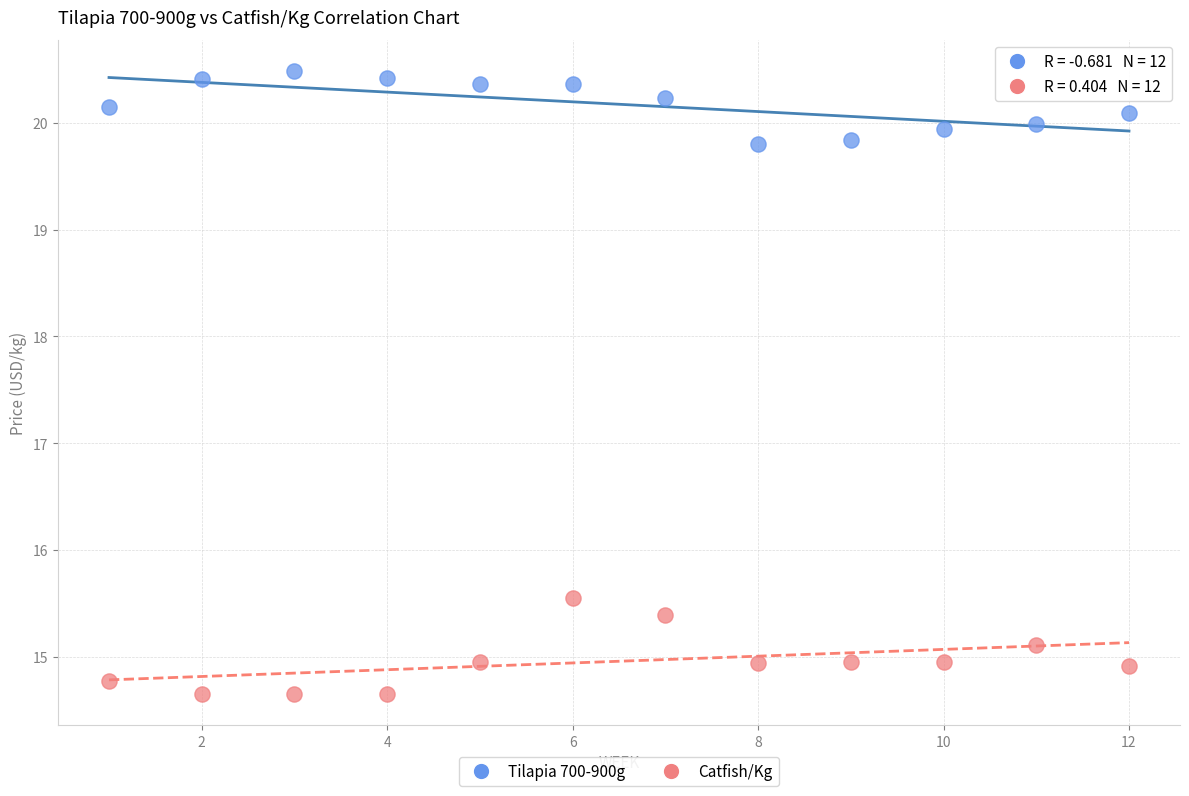

Which series contains the highest Y value?

Tilapia 700-900g